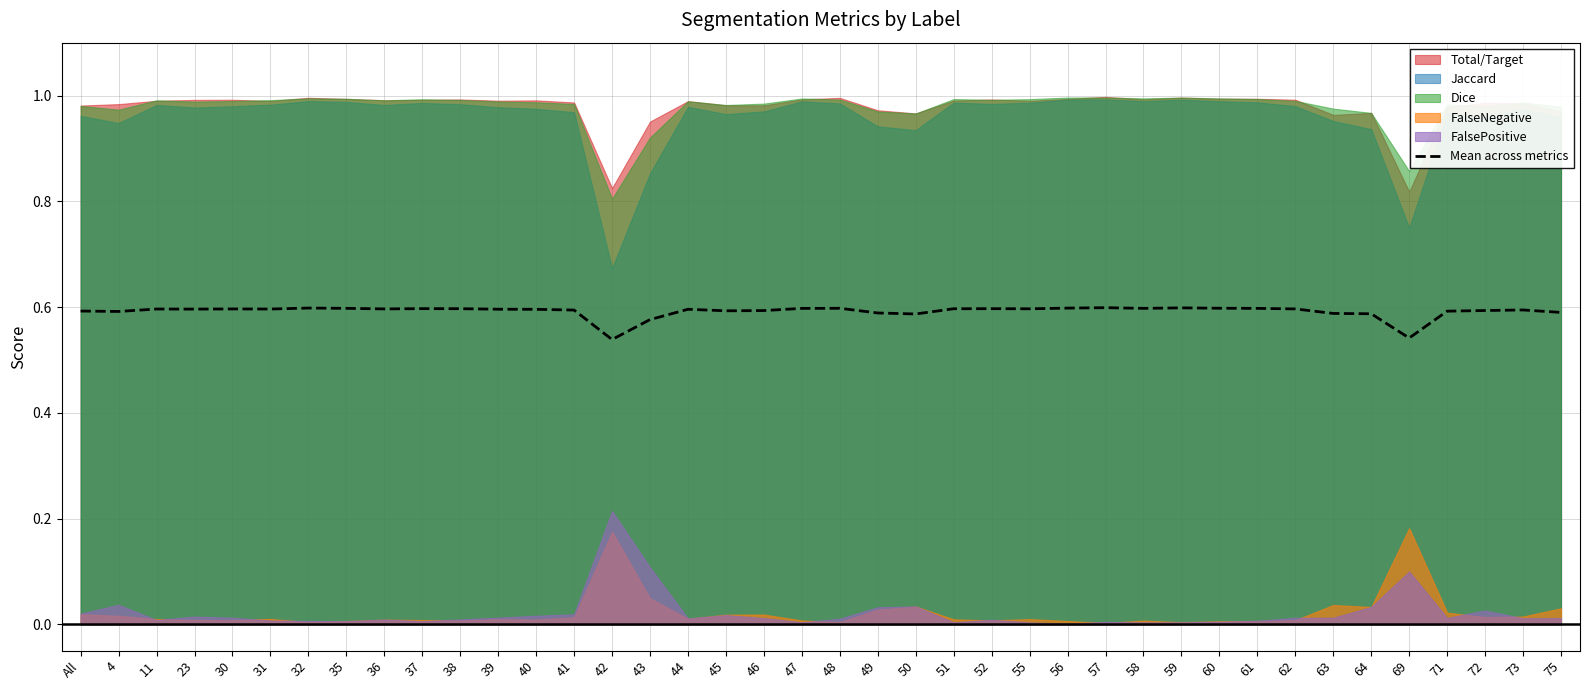

How many data points does each series have?

40